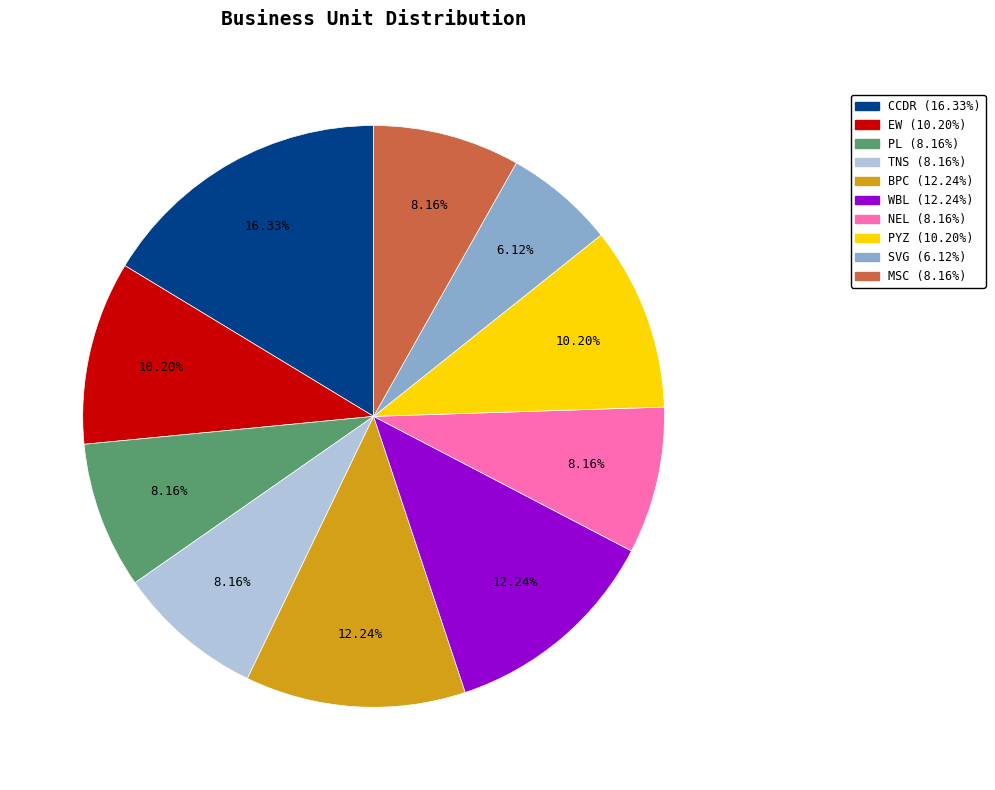

What percentage is the BPC slice, to the nearest percent?

12%